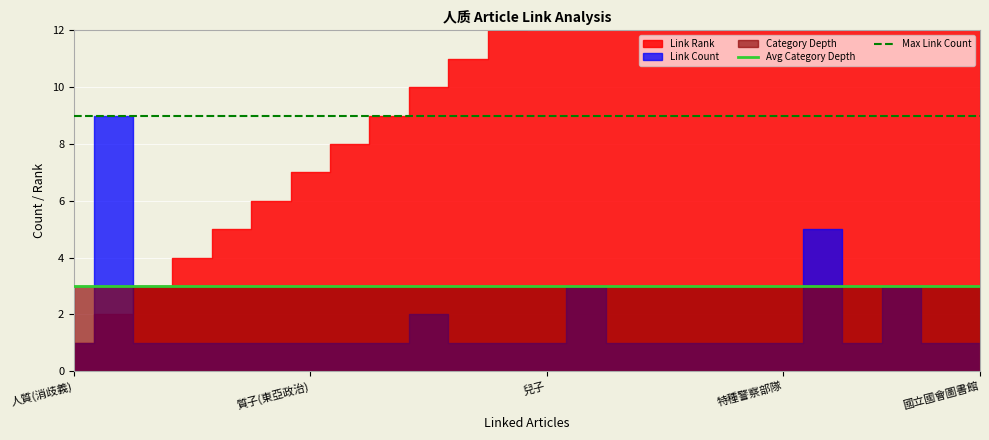

How many lines are shown in the chart?

2